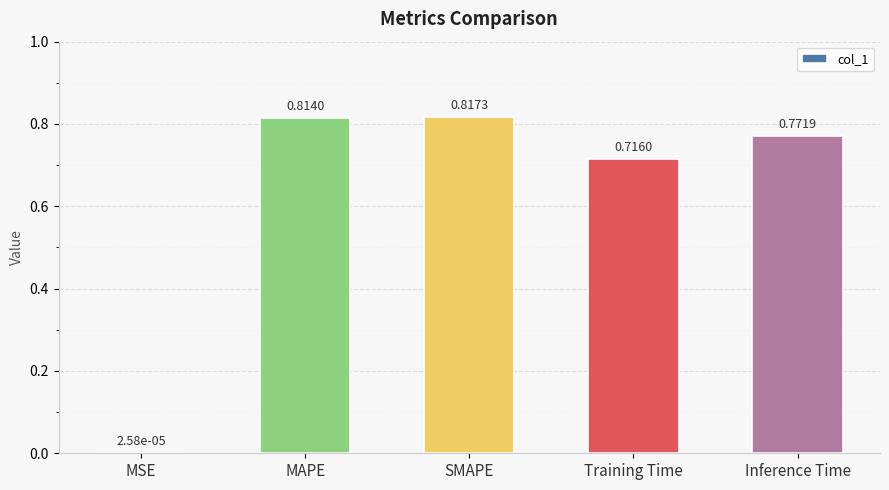

Is it true that the value at MAPE is 1.5?

False